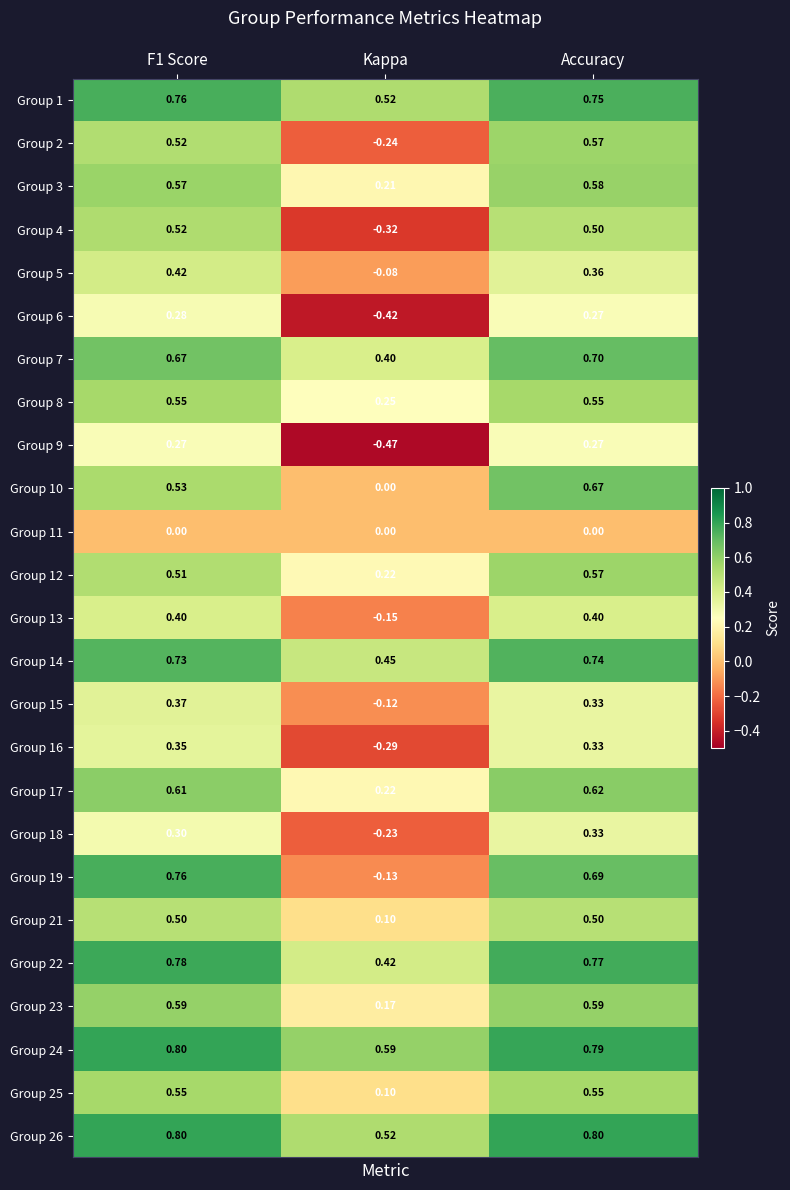

At how many categories does at least one series exceed 0?

3